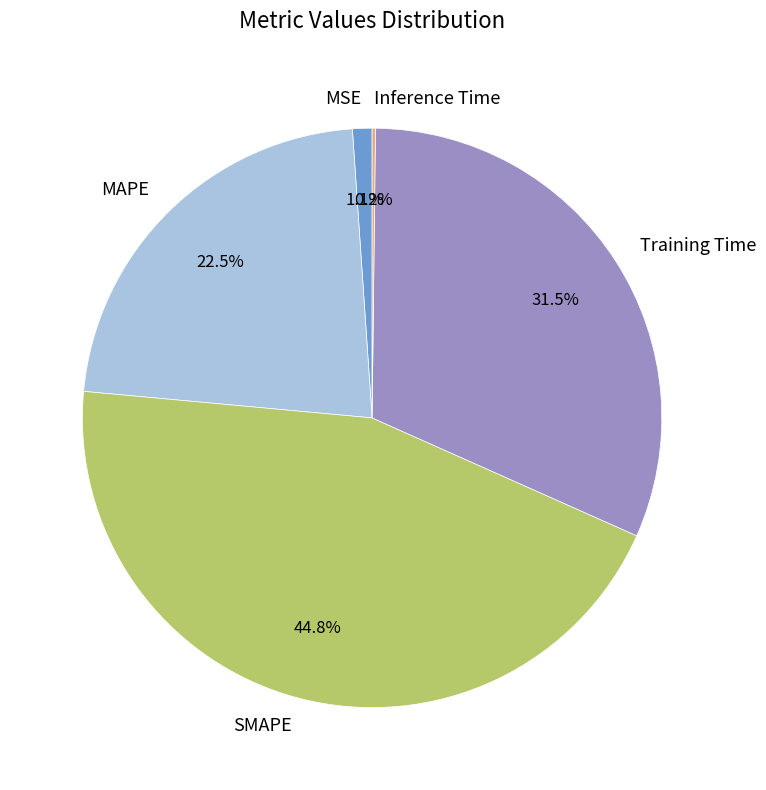

What is the largest slice in the pie chart?

SMAPE